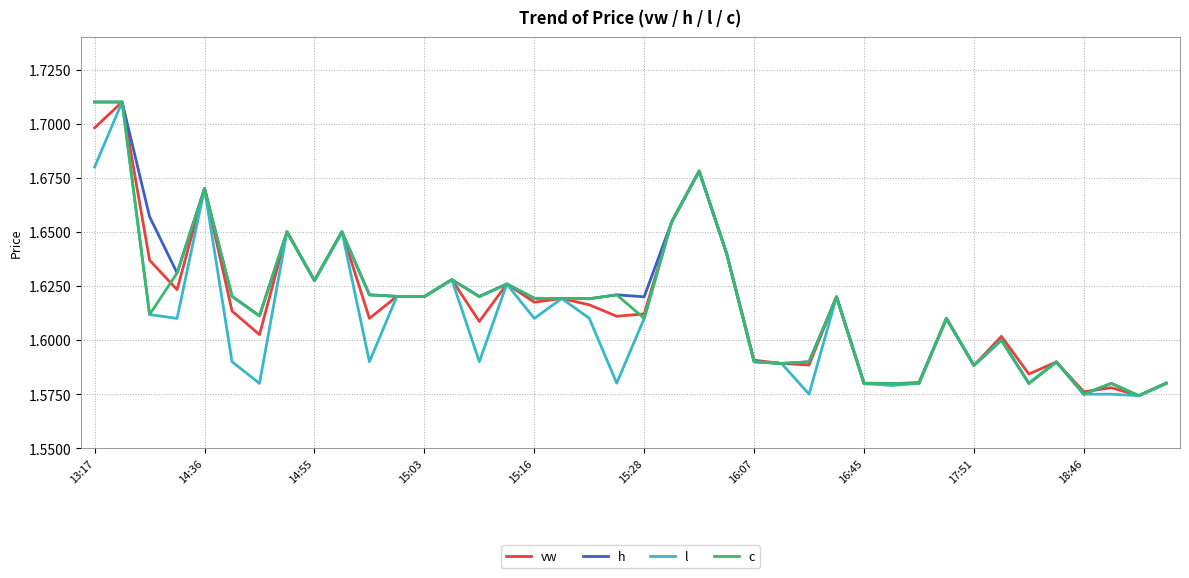

Does the chart have visible grid lines?

Yes